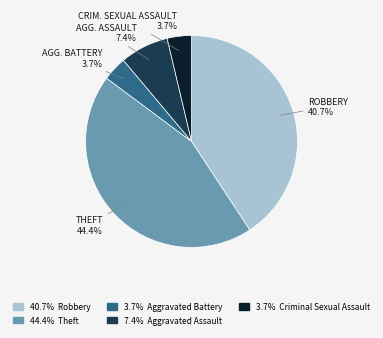

To the nearest percent, what is the difference between the largest and smallest slice percentages?

41%